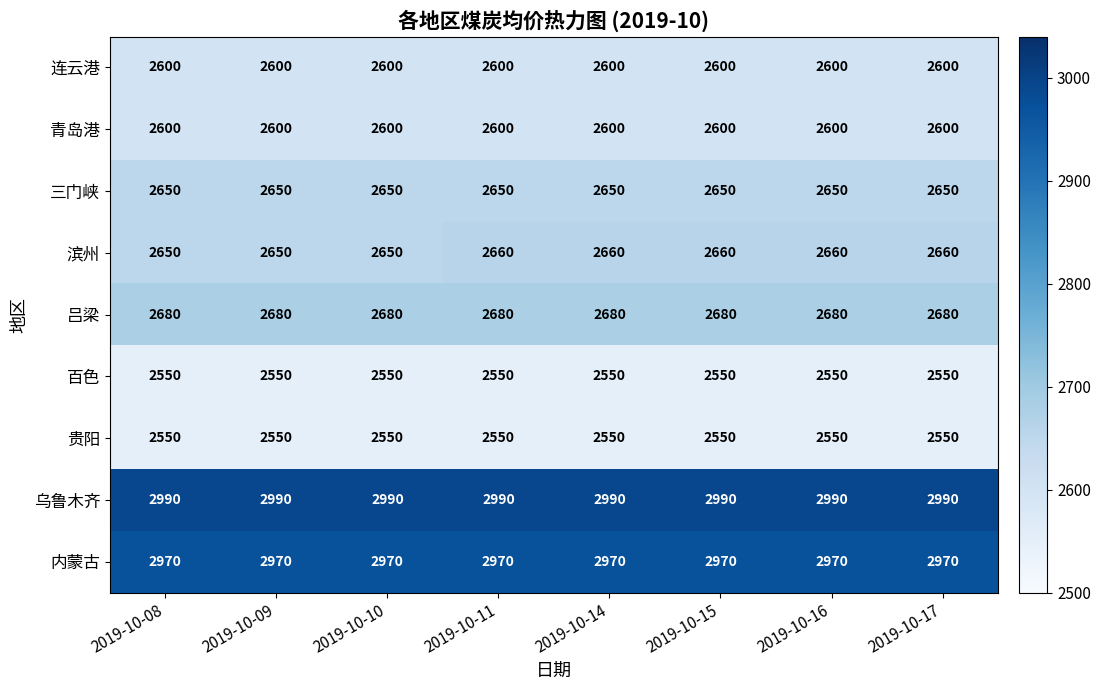

Count the number of categories in the chart.

8